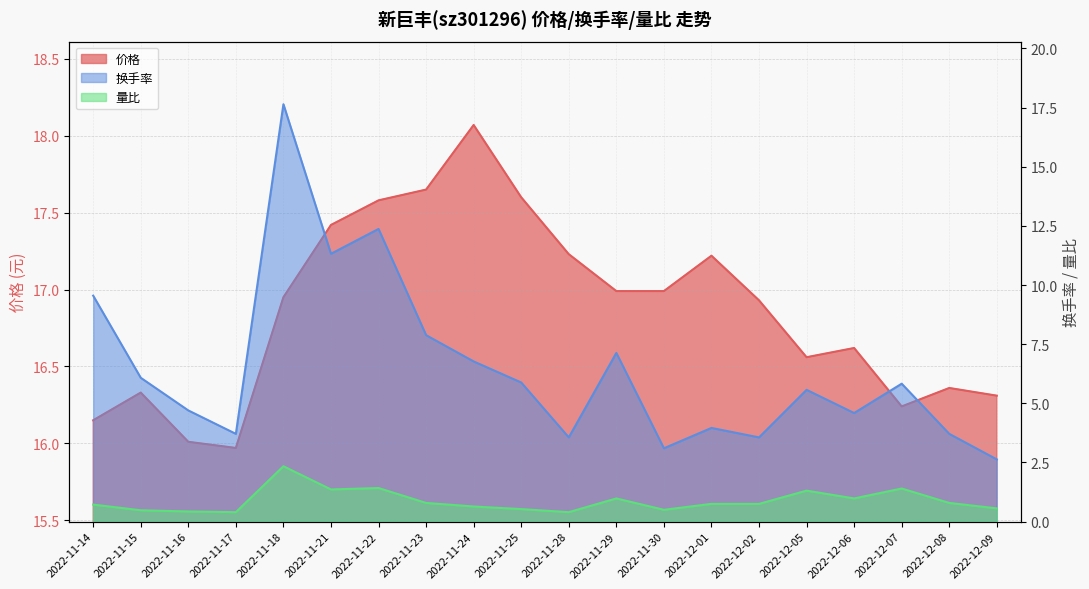

Rank the series at 2022-11-28 from highest to lowest value.

价格, 换手率, 量比